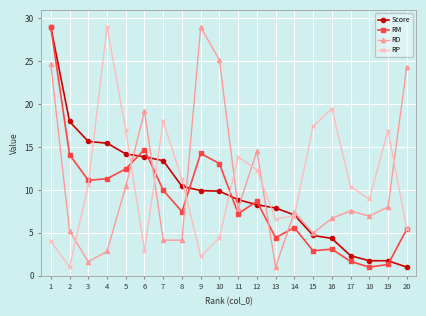

What is the difference between the highest and lowest values at 5?

6.6